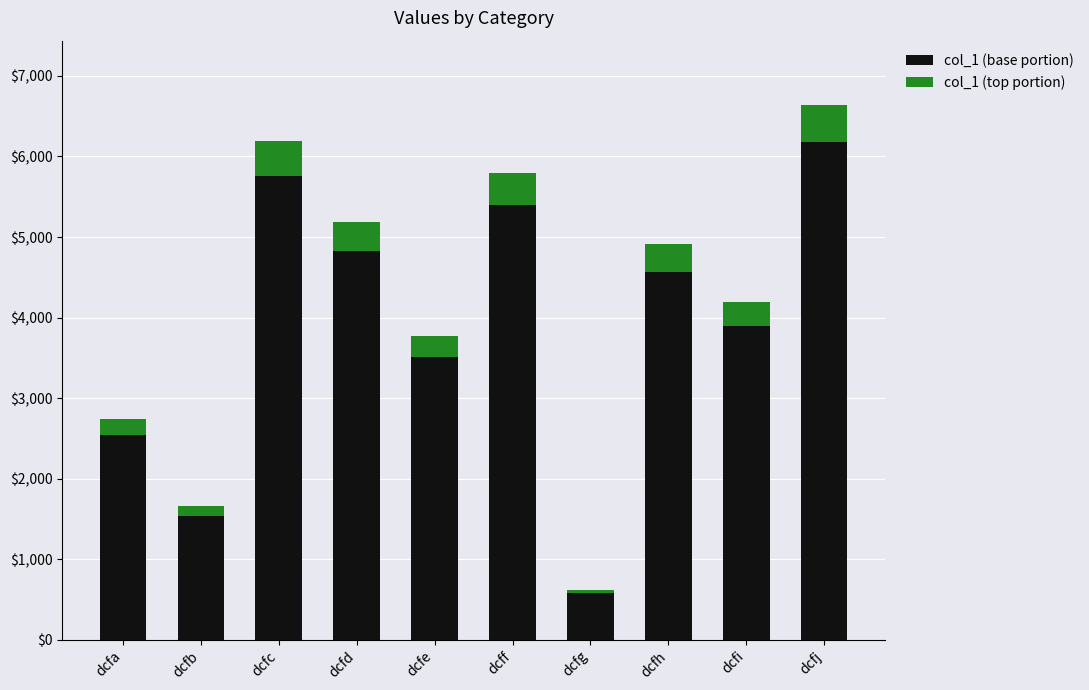

At which category is the sum across all series the highest?

dcfj